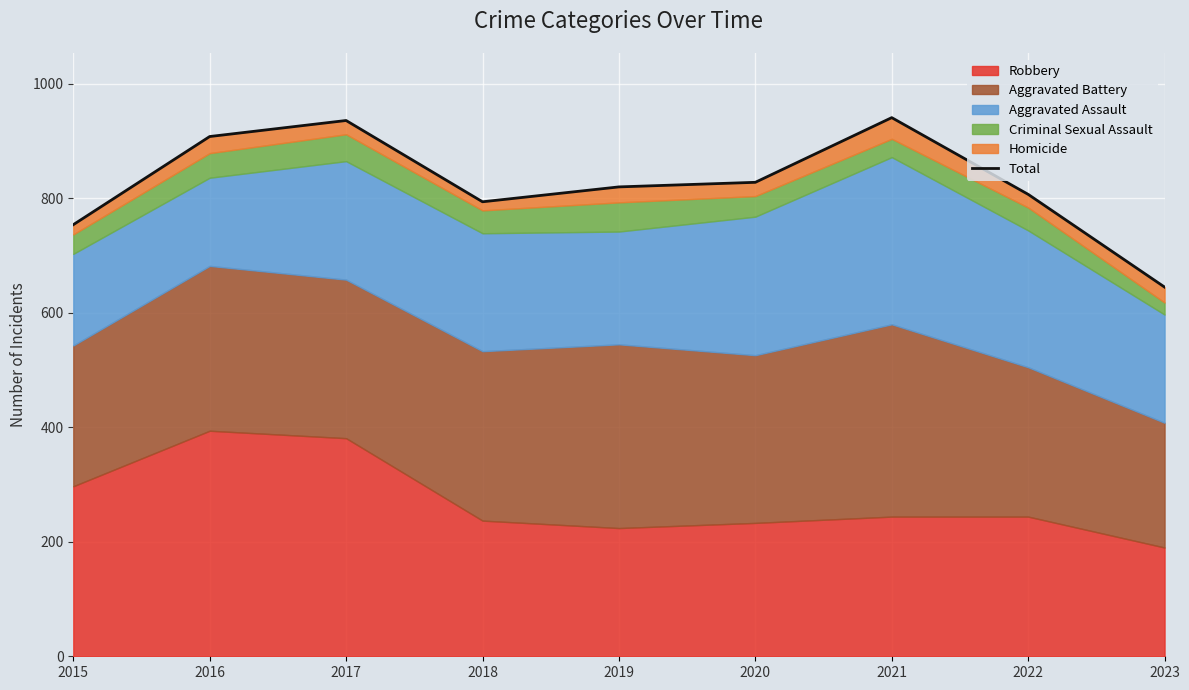

What is the ratio of the value at 2020 to the value at 2018?

1.0